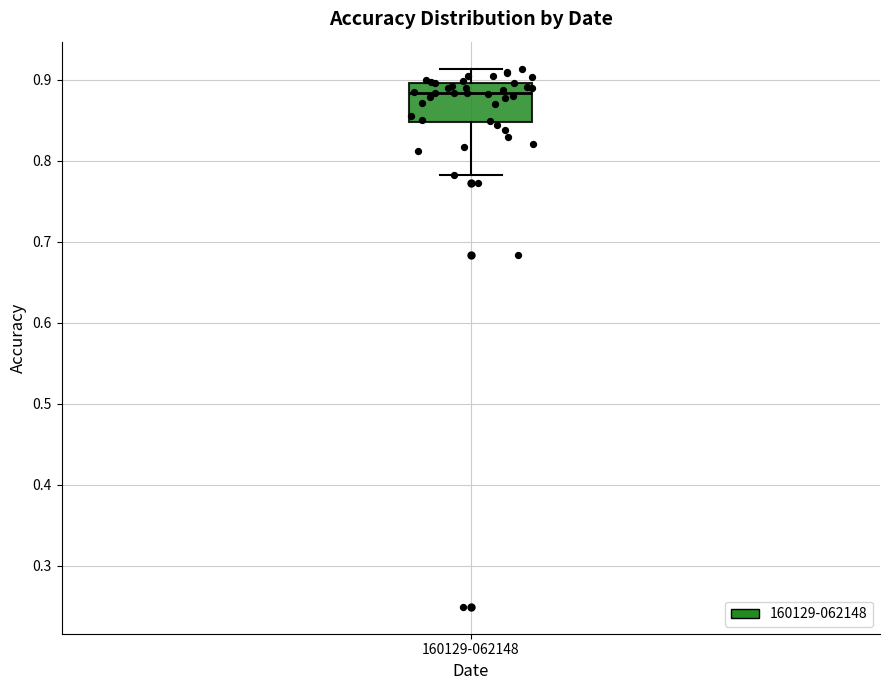

Transcribe this box plot: give where the median line is, the range the box spans, and where the two whiskers end, as read against the y-axis. The values are not printed on the chart, so give them approximately, as read against the axis.

median 0.88, box 0.85 to 0.90, whiskers 0.78 to 0.91